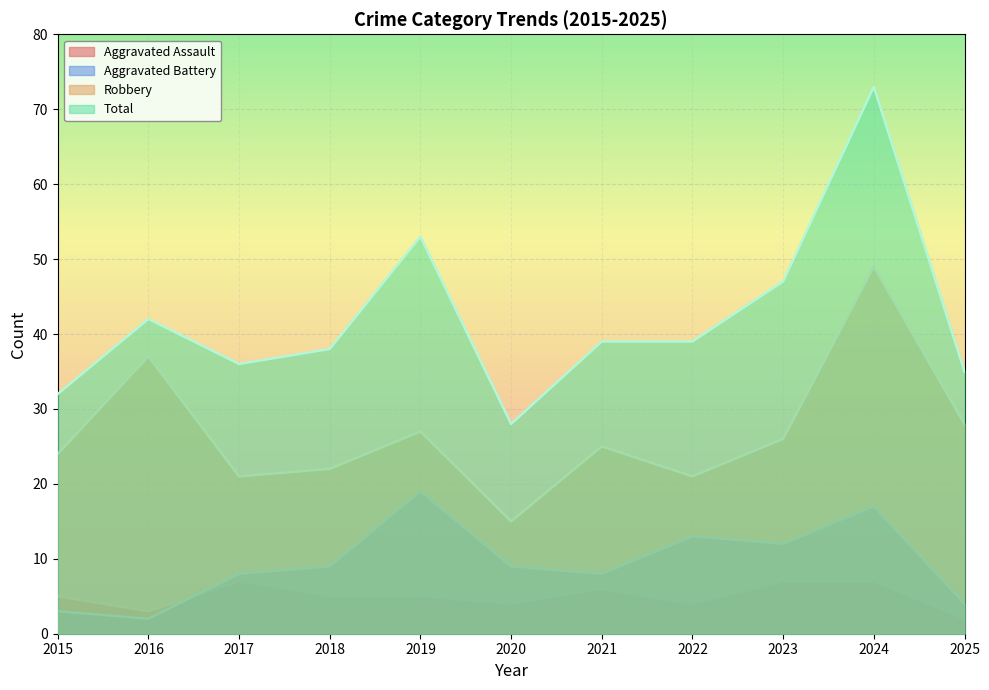

How many lines are shown in the chart?

4